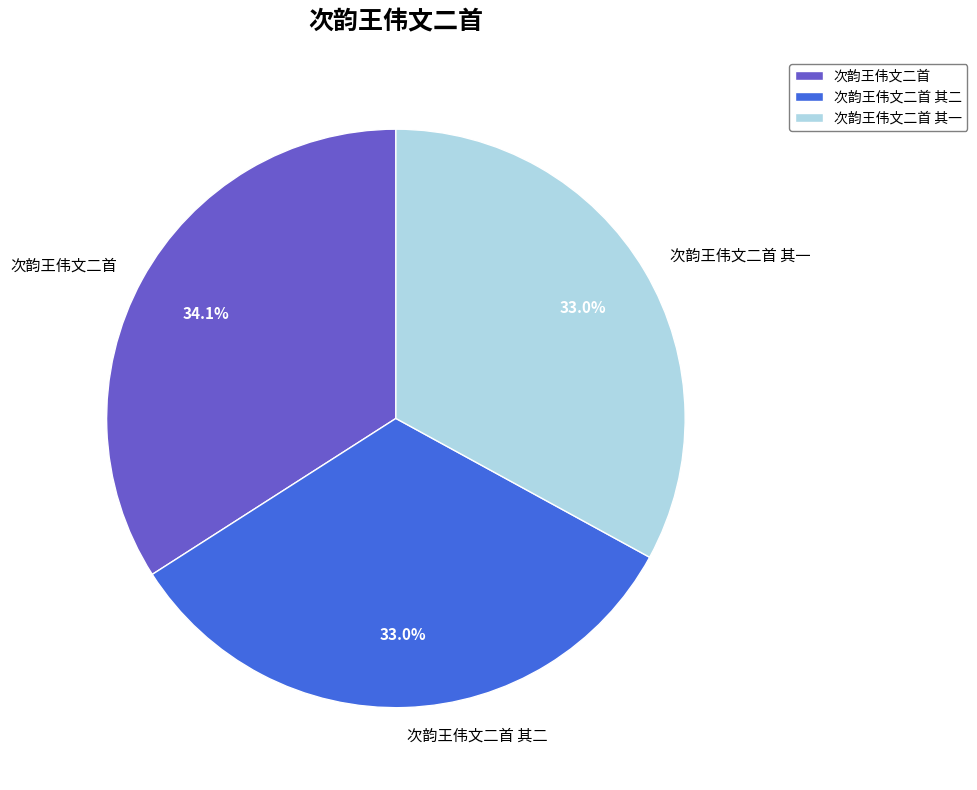

Does 次韵王伟文二首 其一 account for over 50% of the chart?

No